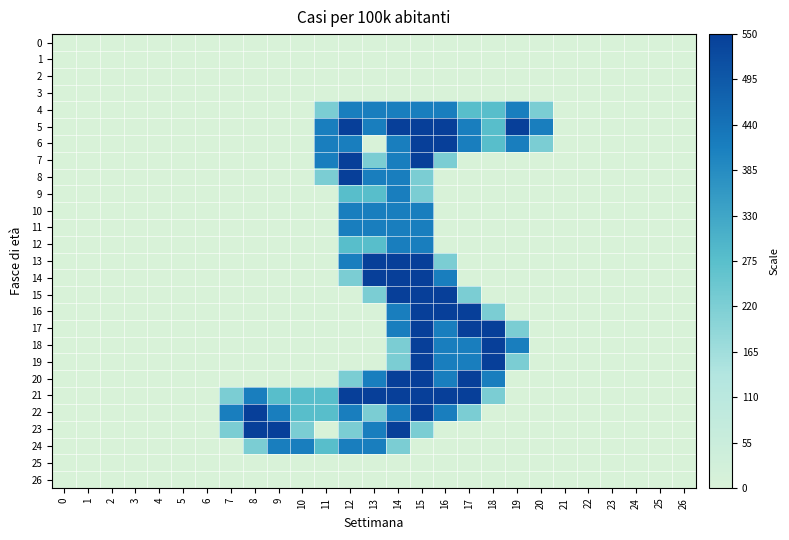

Which has a higher value, 3 or 0?

3